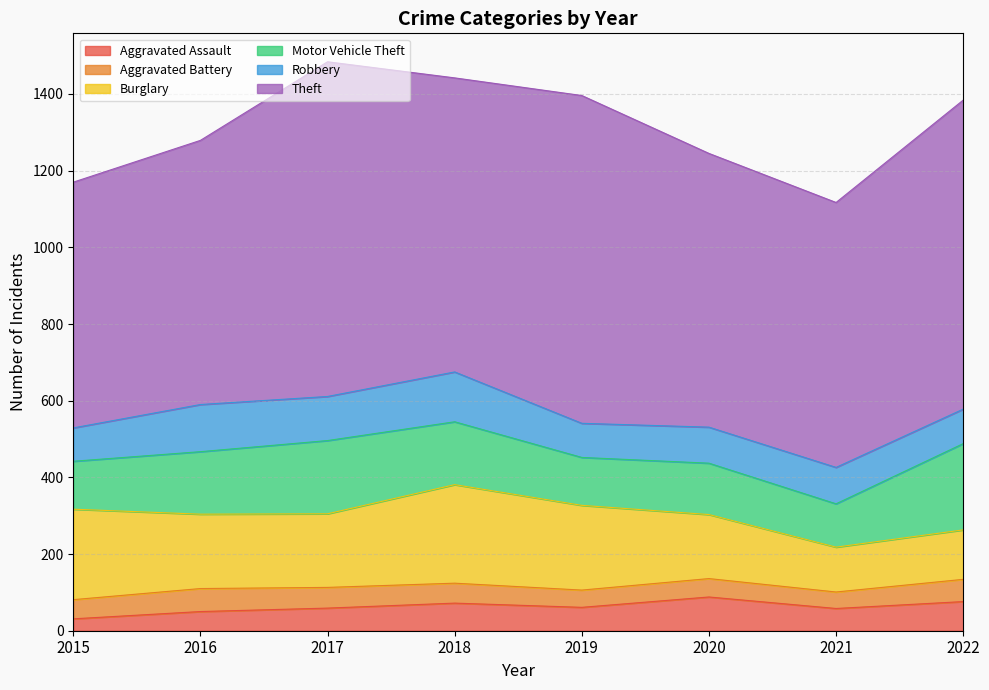

Is the value of Motor Vehicle Theft at 2020 greater than the value of Aggravated Battery at 2019?

Yes